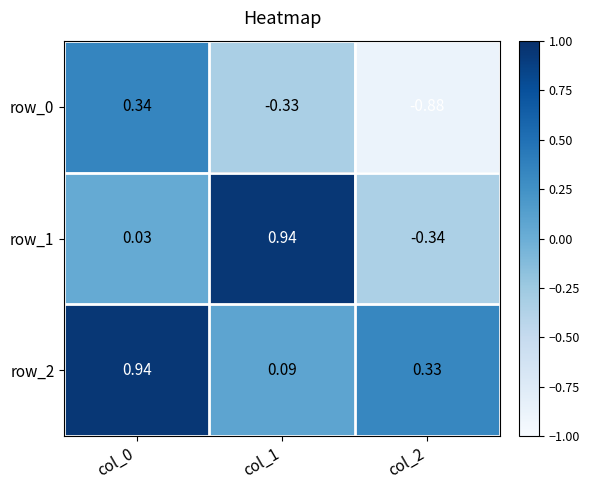

Is the value of row_2 at col_0 greater than the value of row_0 at col_1?

Yes